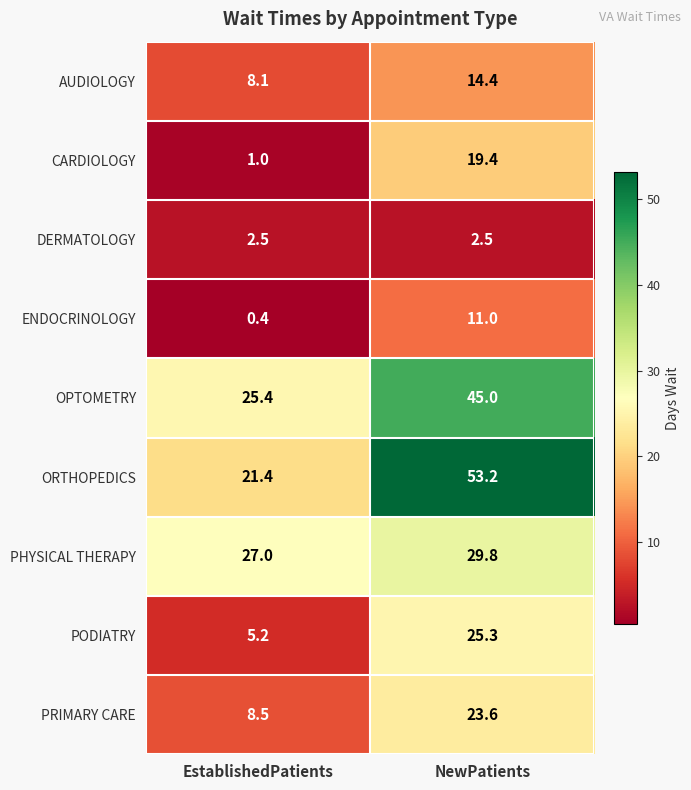

True or false: CARDIOLOGY has a value of 0.5 at EstablishedPatients.

False